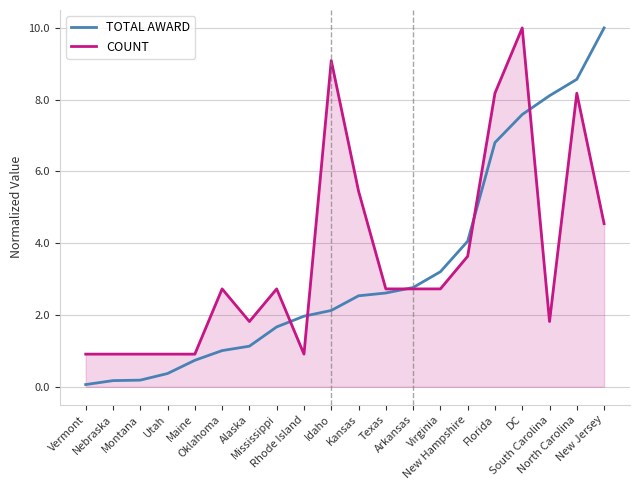

List the series in order of their overall mean, lowest first.

TOTAL AWARD, COUNT